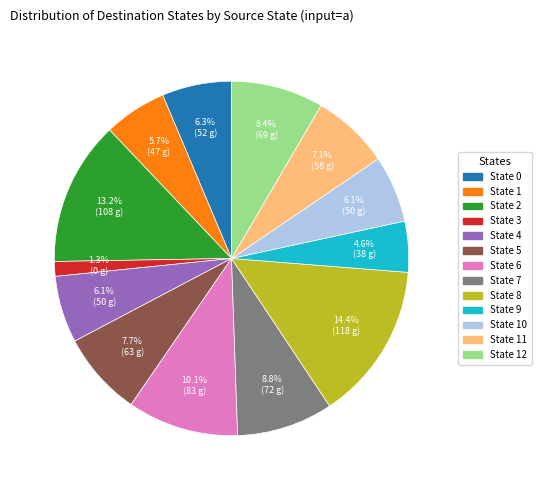

Count the number of slices in the pie.

13